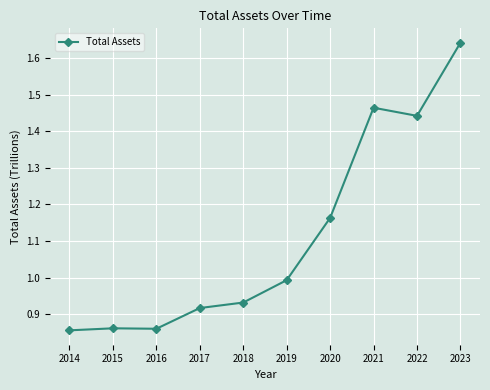

What is the difference between the maximum and minimum values?

0.8